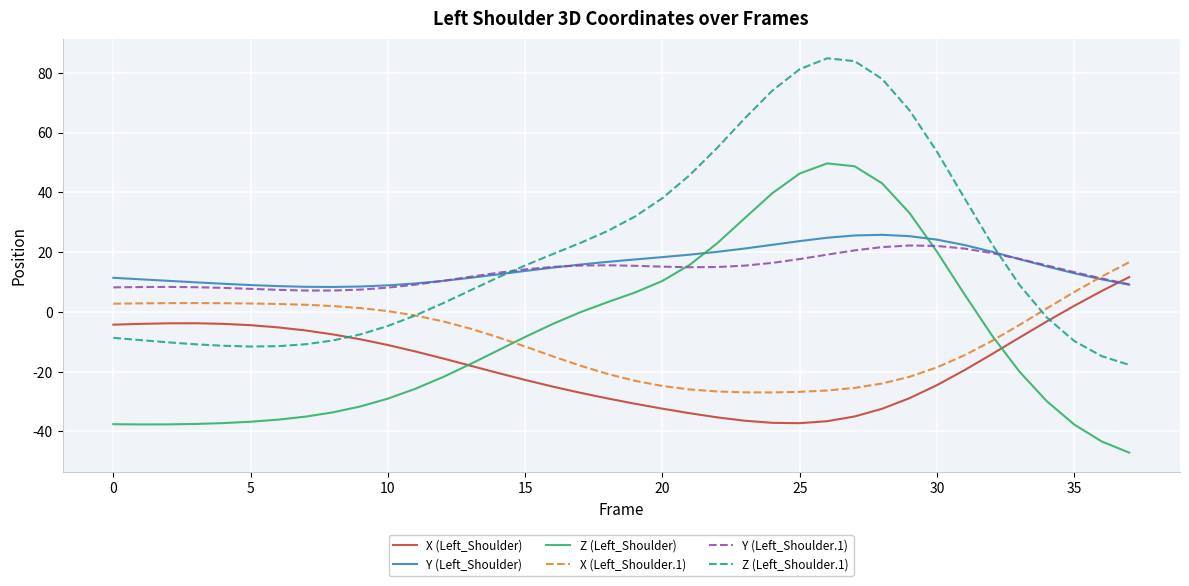

After their last crossing, which series has the higher values: Z (Left_Shoulder.1) or Y (Left_Shoulder.1)?

Y (Left_Shoulder.1)